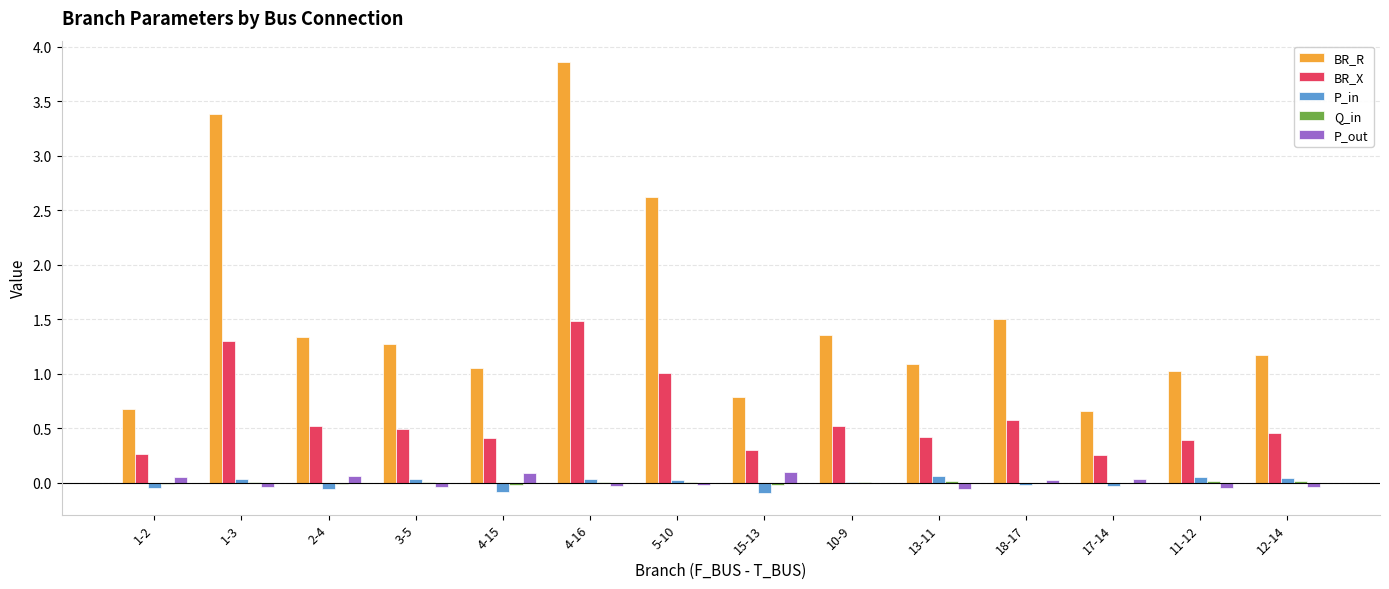

Are the bars horizontal?

No